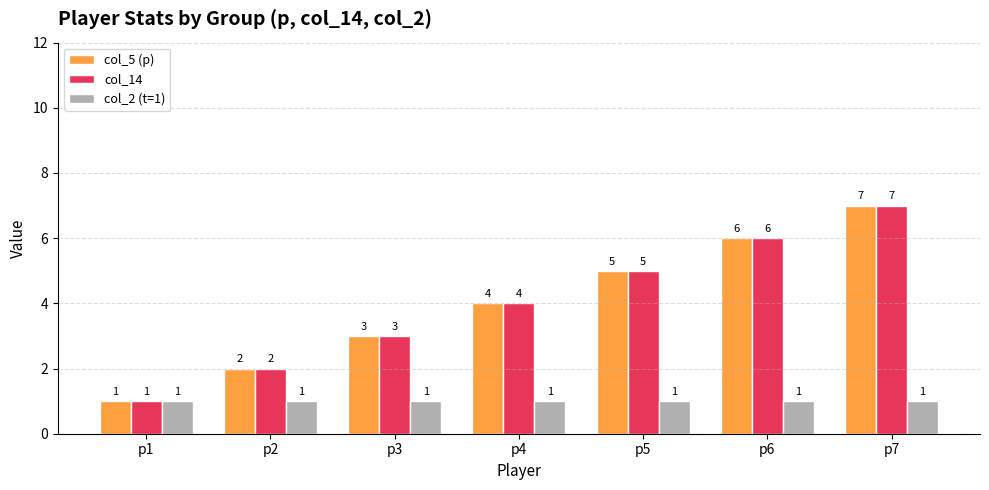

What is the spread (max minus min) of values at p6?

5